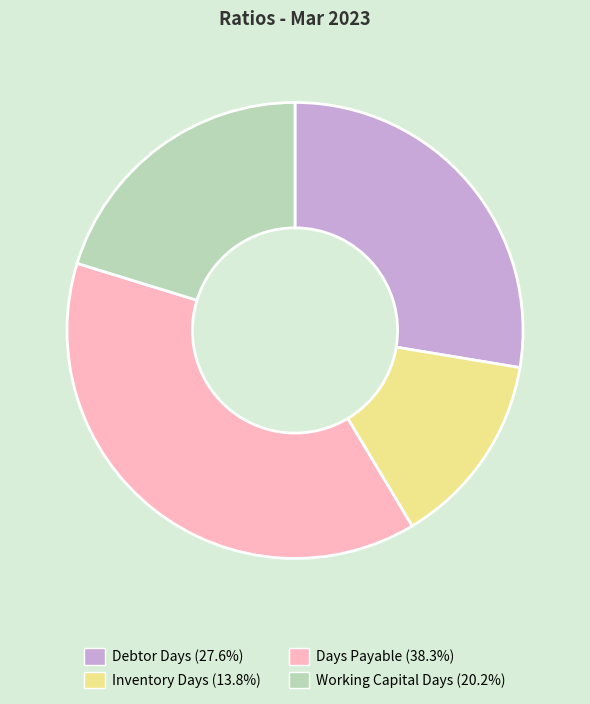

Rank the categories by value from lowest to highest.

Inventory Days, Working Capital Days, Debtor Days, Days Payable